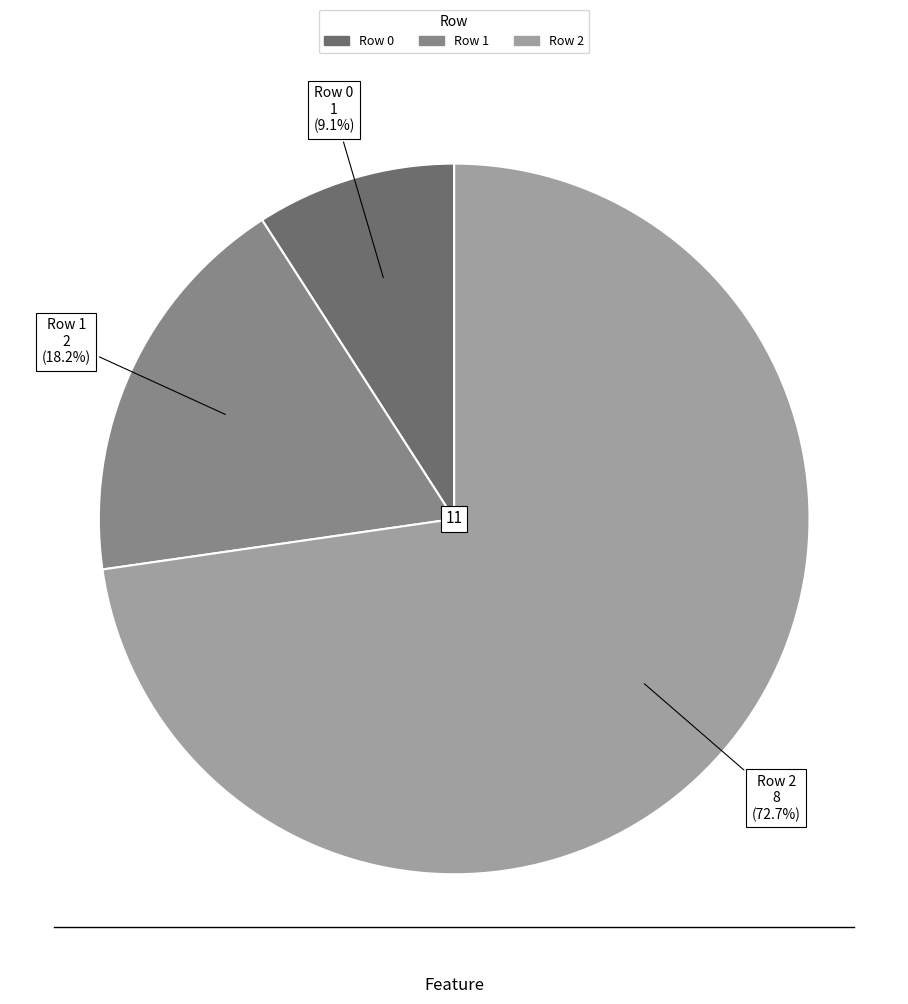

To the nearest percent, what is the combined percentage of Row 1 and Row 0?

27%